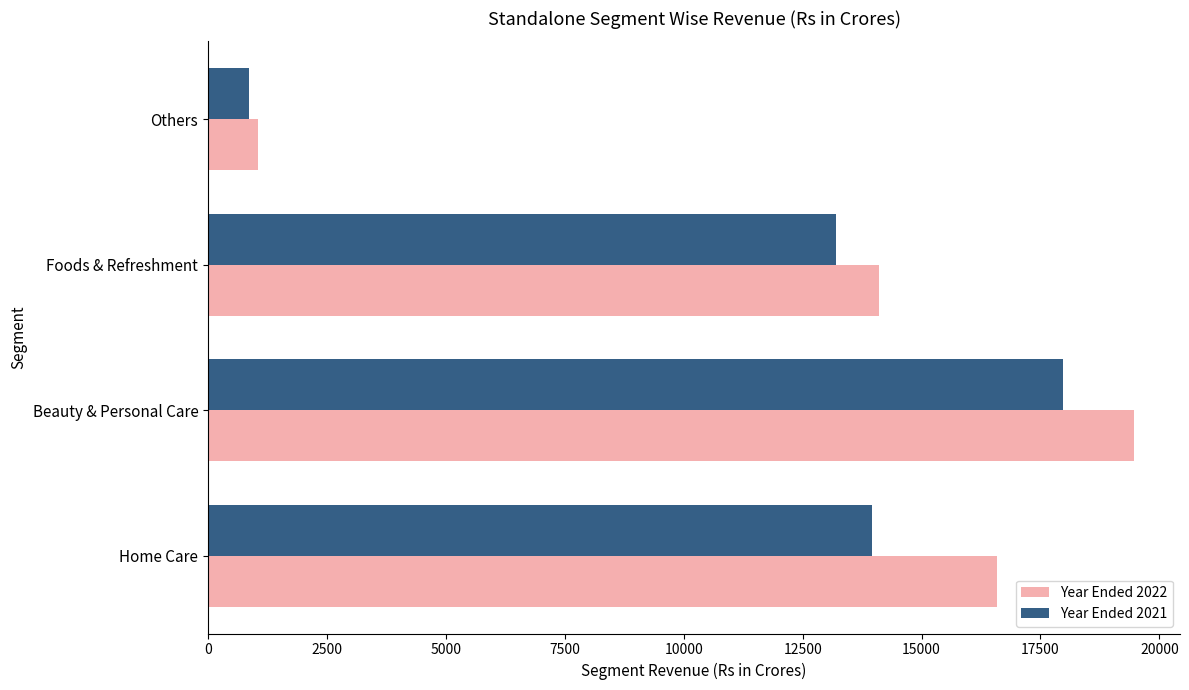

Is it true that Year Ended 2022 equals 19460 at Beauty & Personal Care?

True